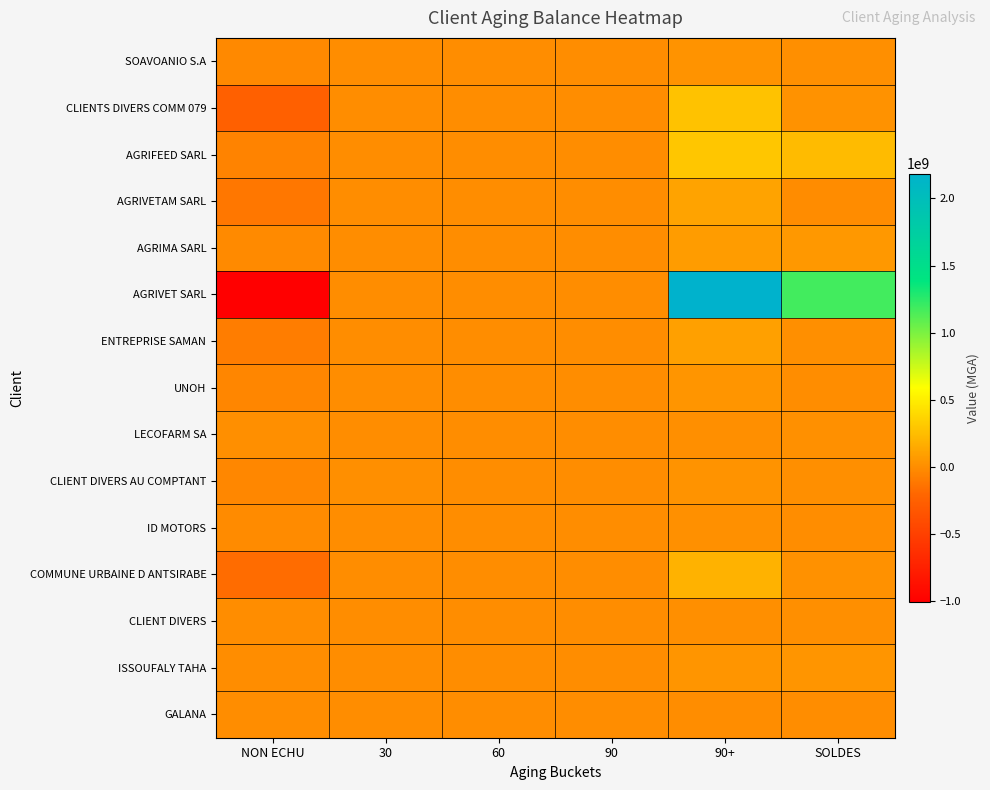

What is the spread (max minus min) of values at NON ECHU?

1012417354.4